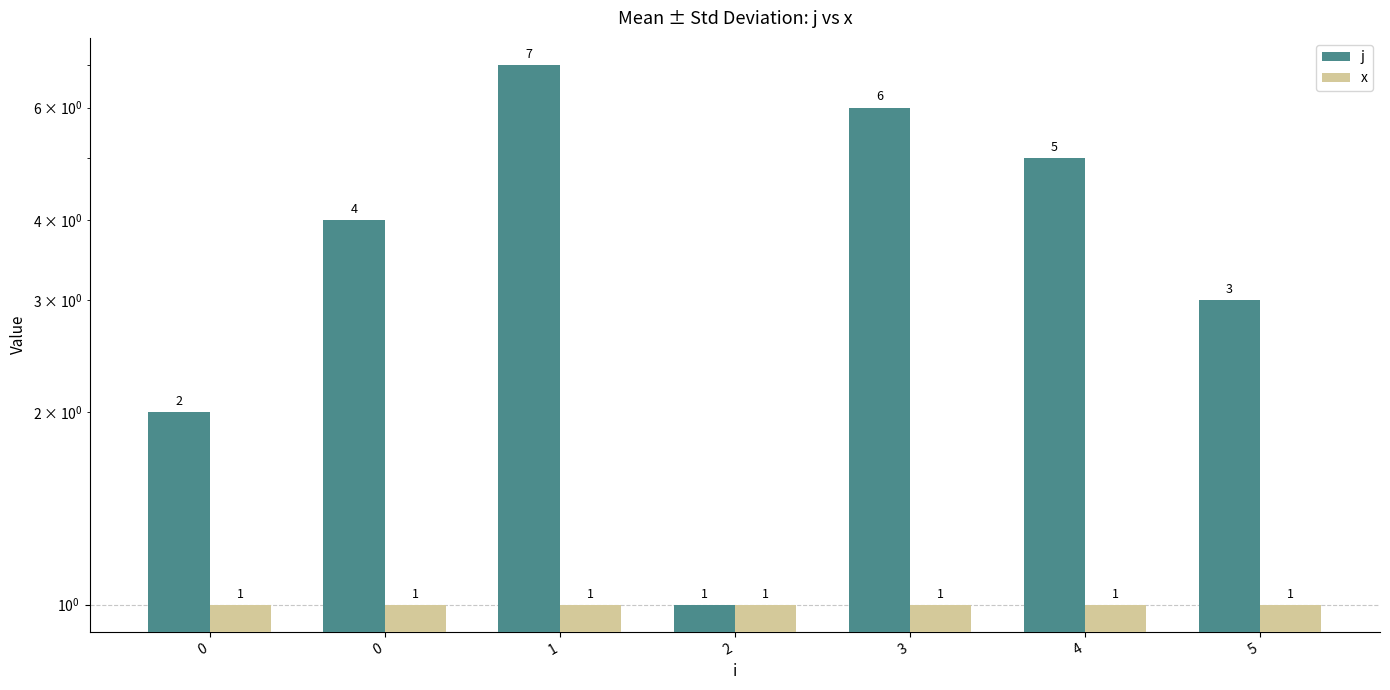

Is the value of j at 1 greater than the value of x at 0?

Yes